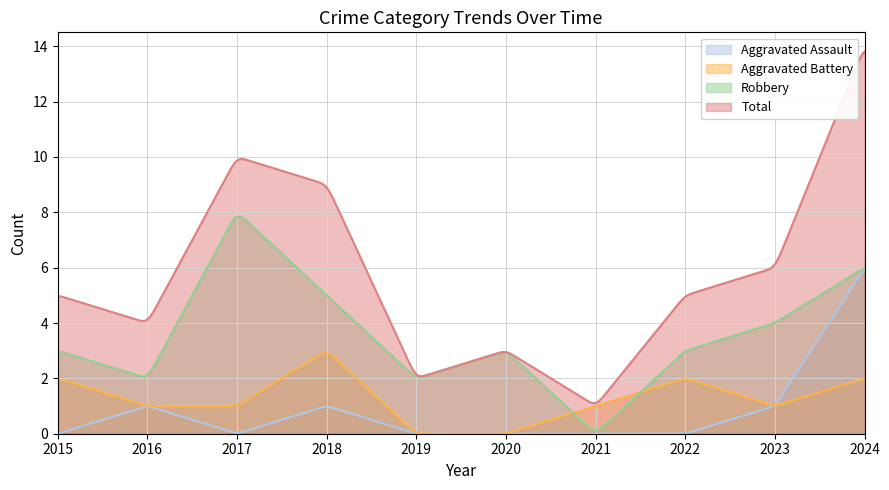

Where is the first local minimum for Robbery?

2016